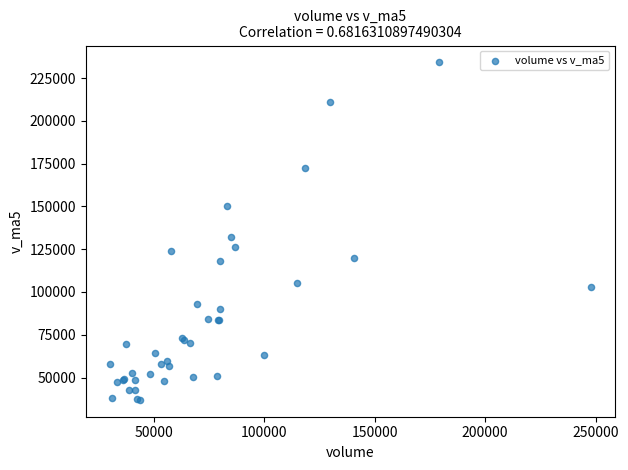

What Y value in the scatter plot is closest to 135555?

132037.1